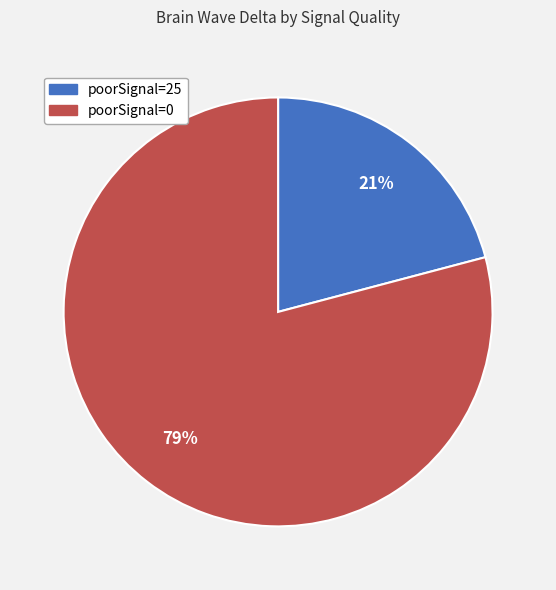

Is there a majority slice in this chart?

Yes